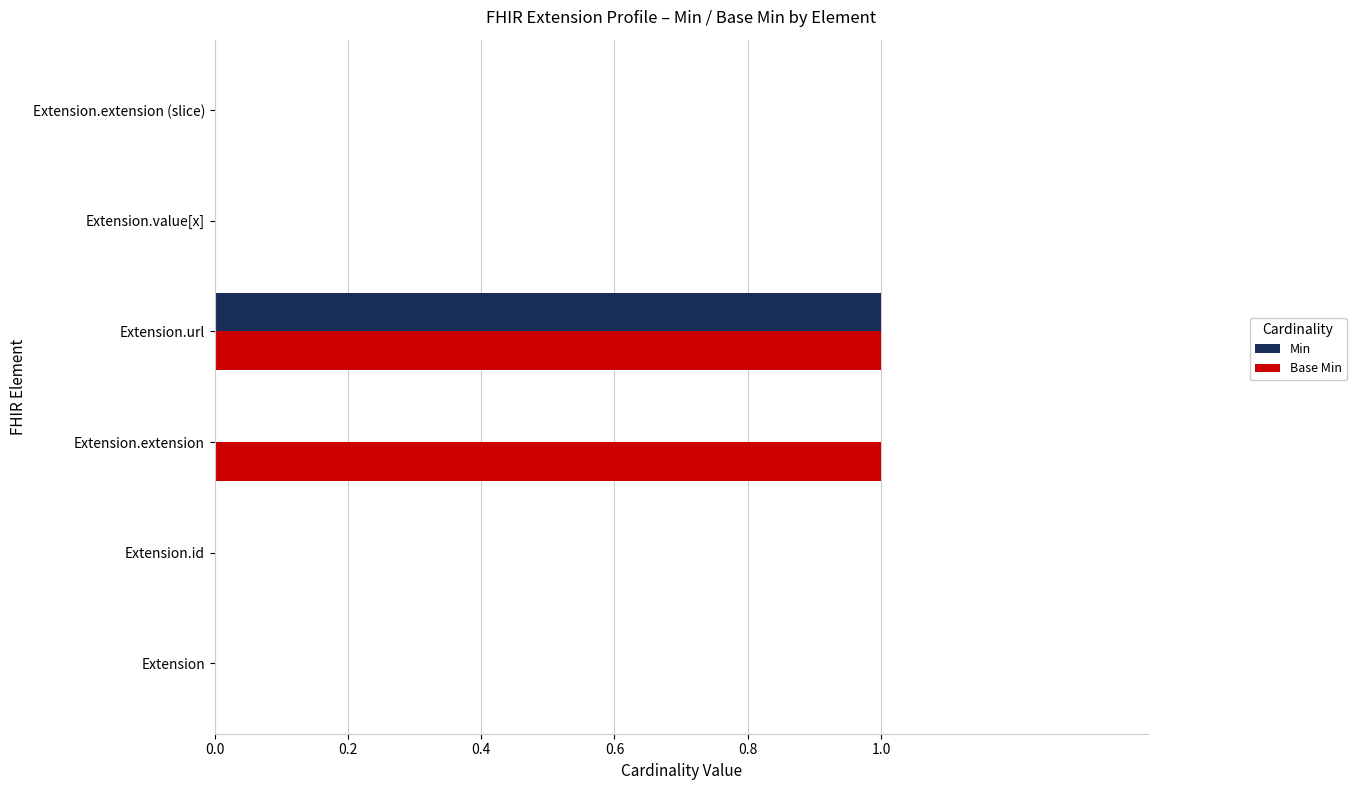

At which label does Min reach its peak?

Extension.url